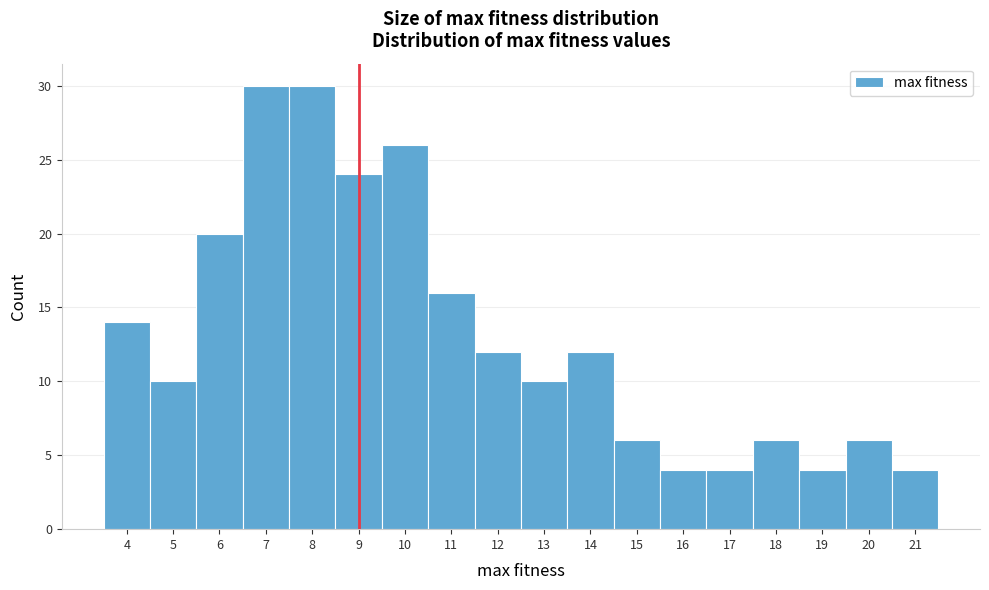

Reading left to right, transcribe this chart: for each bar, give the range it covers on the x-axis and its height. The values are not printed on the chart, so give them approximately, as read against the axis.

3.5 to 4.5: 14
4.5 to 5.5: 10
5.5 to 6.5: 20
6.5 to 7.5: 30
7.5 to 8.5: 30
8.5 to 9.5: 24
9.5 to 10.5: 26
10.5 to 11.5: 16
11.5 to 12.5: 12
12.5 to 13.5: 10
13.5 to 14.5: 12
14.5 to 15.5: 6
15.5 to 16.5: 4
16.5 to 17.5: 4
17.5 to 18.5: 6
18.5 to 19.5: 4
19.5 to 20.5: 6
20.5 to 21.5: 4